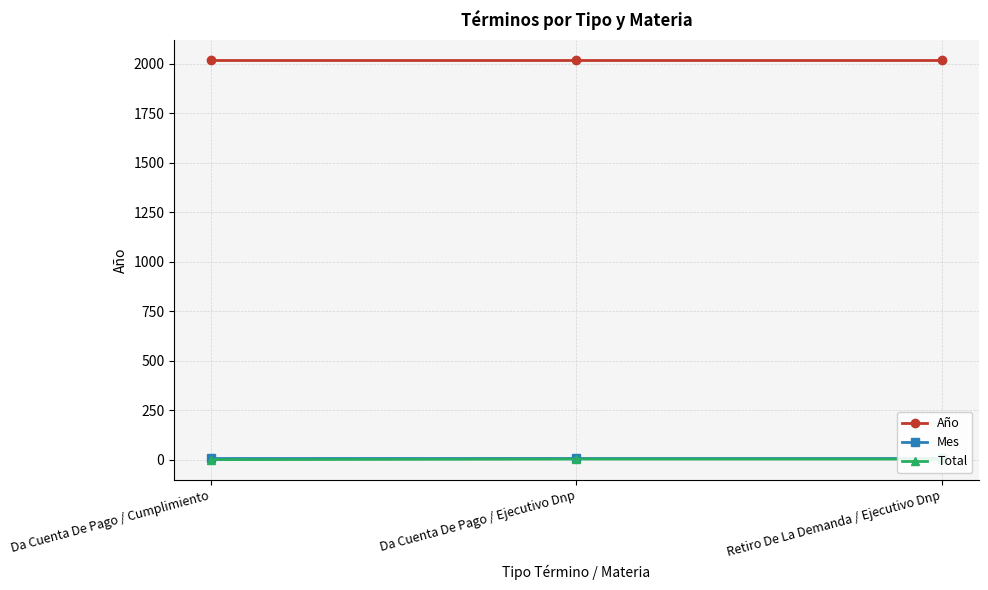

At which label is Año closest to 2019?

Da Cuenta De Pago / Cumplimiento